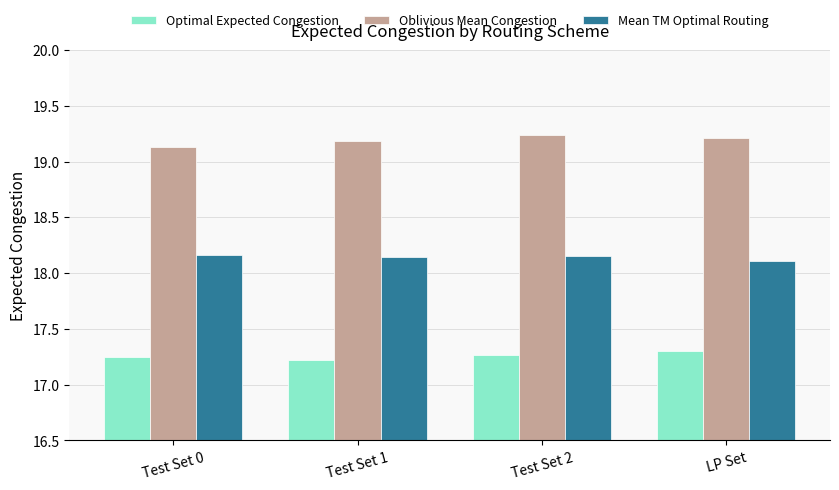

Does the chart contain any negative values?

No